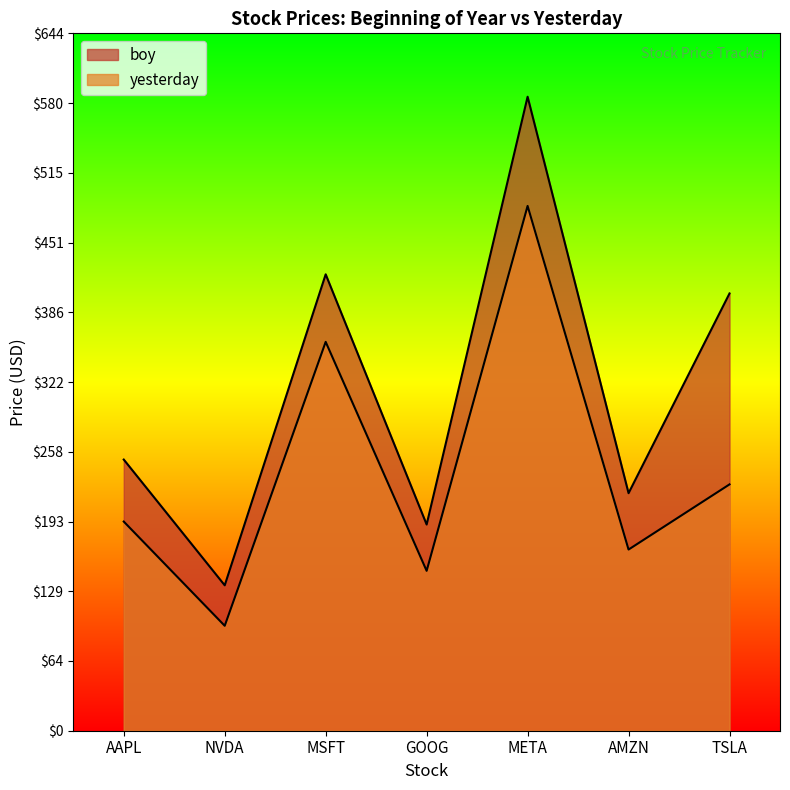

Reading left to right, list all the values displayed in this chart.

boy: 250.4	134.3	421.5	190.4	585.5	219.4	403.8
yesterday: 193.2	96.9	359.1	147.7	484.7	167.3	227.5